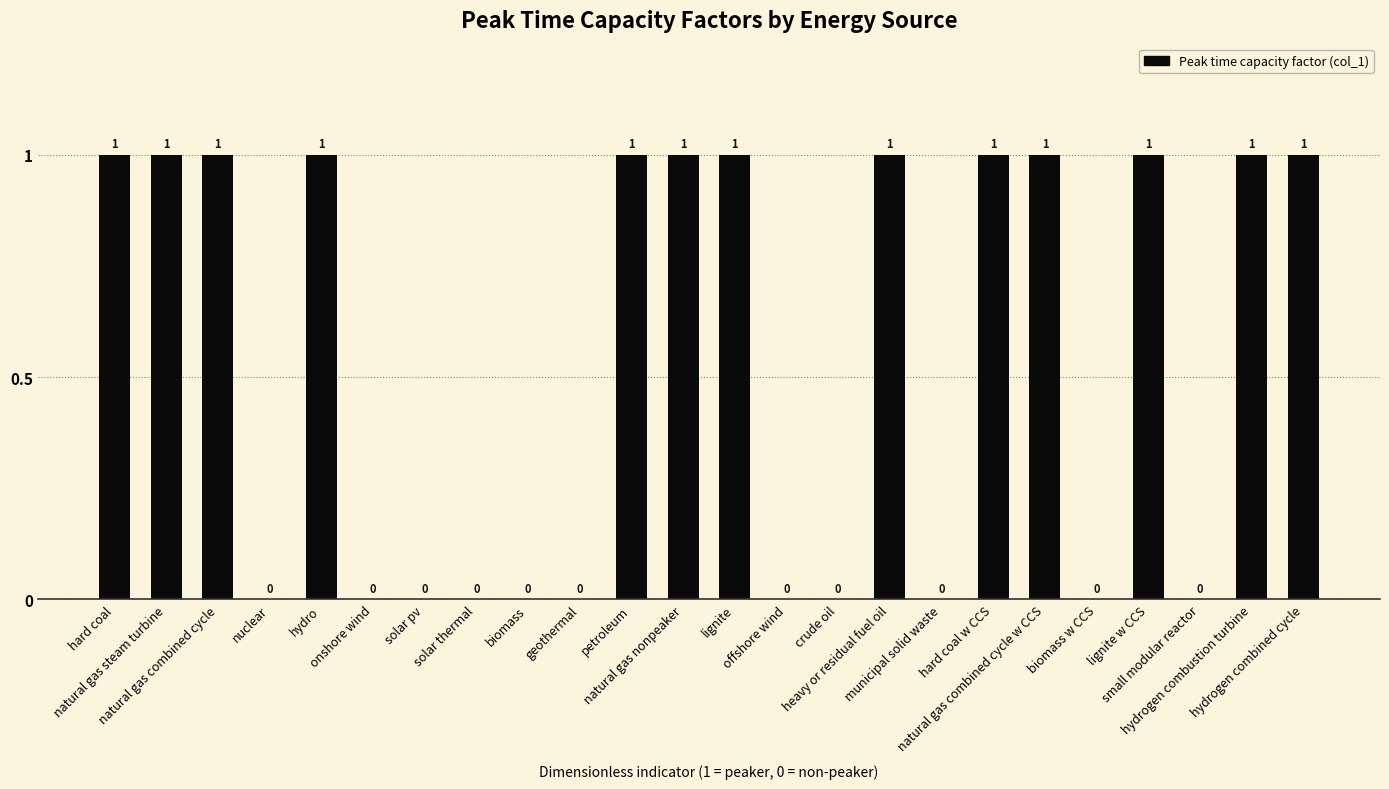

Reading left to right, what are all the values shown in this chart?

hard coal=1	natural gas steam turbine=1	natural gas combined cycle=1	nuclear=0	hydro=1	onshore wind=0	solar pv=0	solar thermal=0	biomass=0	geothermal=0	petroleum=1	natural gas nonpeaker=1	lignite=1	offshore wind=0	crude oil=0	heavy or residual fuel oil=1	municipal solid waste=0	hard coal w CCS=1	natural gas combined cycle w CCS=1	biomass w CCS=0	lignite w CCS=1	small modular reactor=0	hydrogen combustion turbine=1	hydrogen combined cycle=1